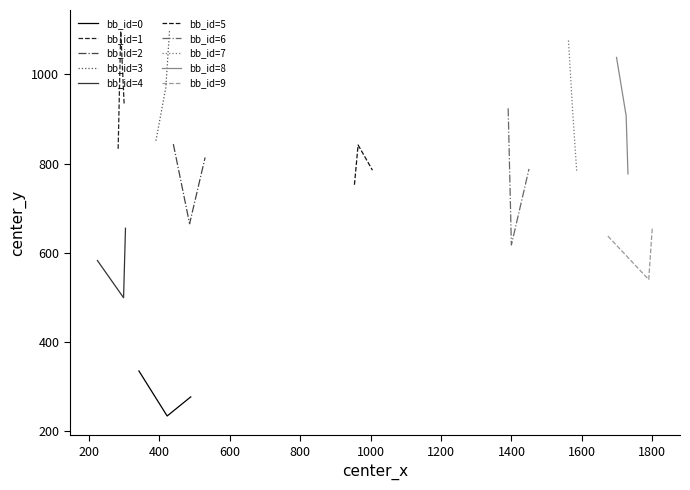

Reading left to right, what are all the values shown in this chart?

center_x: 0=489.7	0=342.5	0=422.7	1=290.9	1=283.6	1=300.7	2=486.4	2=530.4	2=440.2	3=418.9	3=429.6	3=390.8	4=298.9	4=304.4	4=224.7	5=964.7	5=954.3	5=1005.4	6=1390.6	6=1399.8	6=1449.8	7=1573.5	7=1561.8	7=1585.5	8=1725.5	8=1698.3	8=1730.7	9=1799.7	9=1673.6	9=1789.7
center_y: 0=275.8	0=333.9	0=232.8	1=1097.3	1=833.0	1=931.9	2=664.7	2=813.6	2=843.6	3=970.9	3=1101.4	3=851.2	4=498.5	4=654.6	4=582.0	5=841.6	5=752.3	5=785.0	6=923.9	6=616.9	6=787.8	7=919.1	7=1076.4	7=779.2	8=907.4	8=1038.3	8=776.6	9=654.8	9=636.9	9=539.3